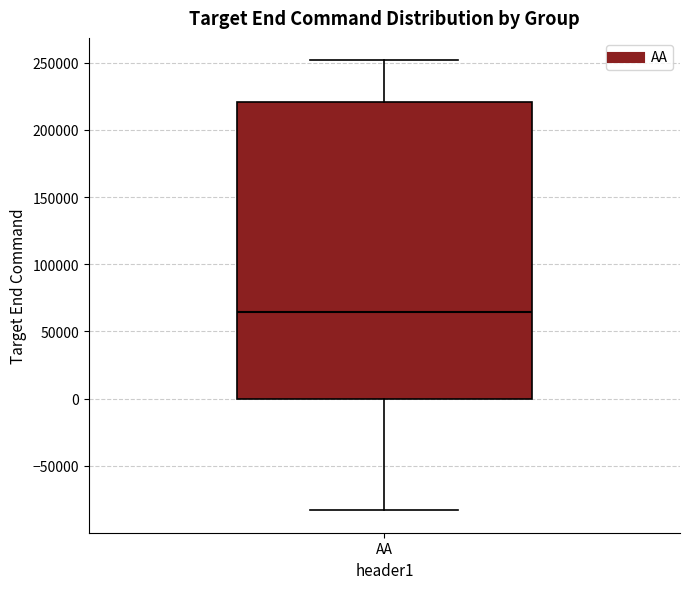

Read this box plot against the y-axis: the position of the median line, the range covered by the box, and the ends of both whiskers. The values are not printed on the chart, so give them approximately, as read against the axis.

median 65000, box 0 to 220000, whiskers -85000 to 250000